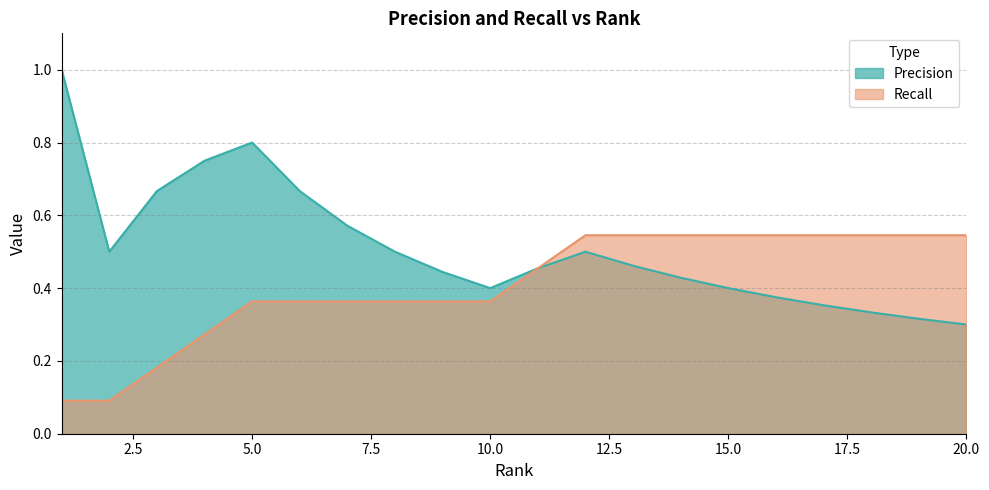

Which series has the largest total across all categories?

Precision